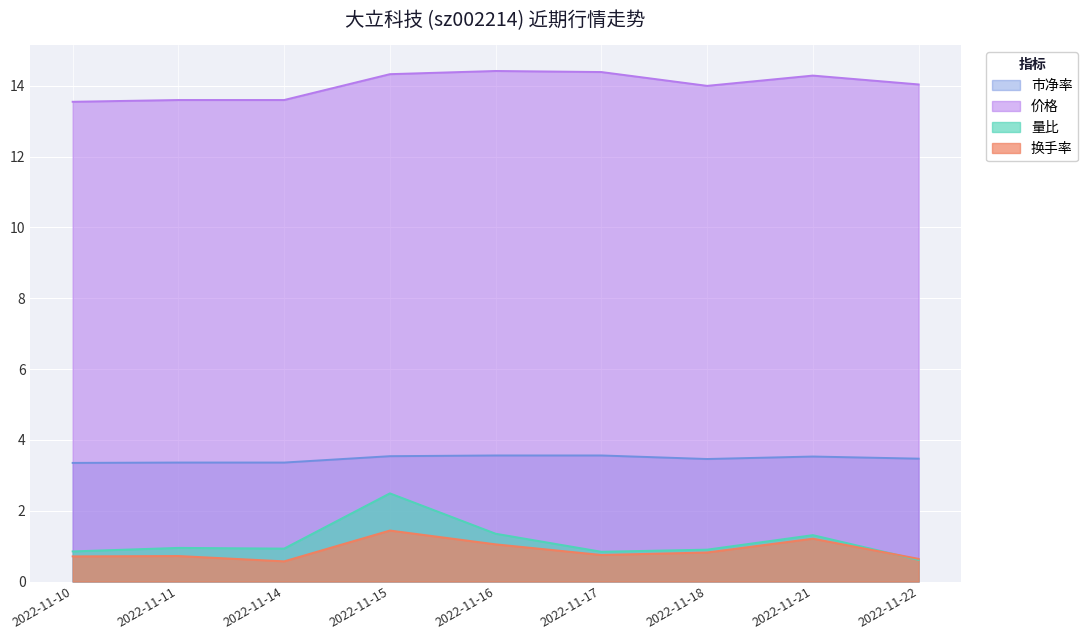

Reading right to left, what are all the values shown in this chart?

价格: 14.0	14.3	14.0	14.4	14.4	14.3	13.6	13.6	13.6
量比: 0.6	1.3	0.9	0.8	1.4	2.5	0.9	0.9	0.8
换手率: 0.6	1.2	0.8	0.8	1.1	1.4	0.6	0.7	0.7
市净率: 3.5	3.5	3.5	3.6	3.6	3.5	3.4	3.4	3.4